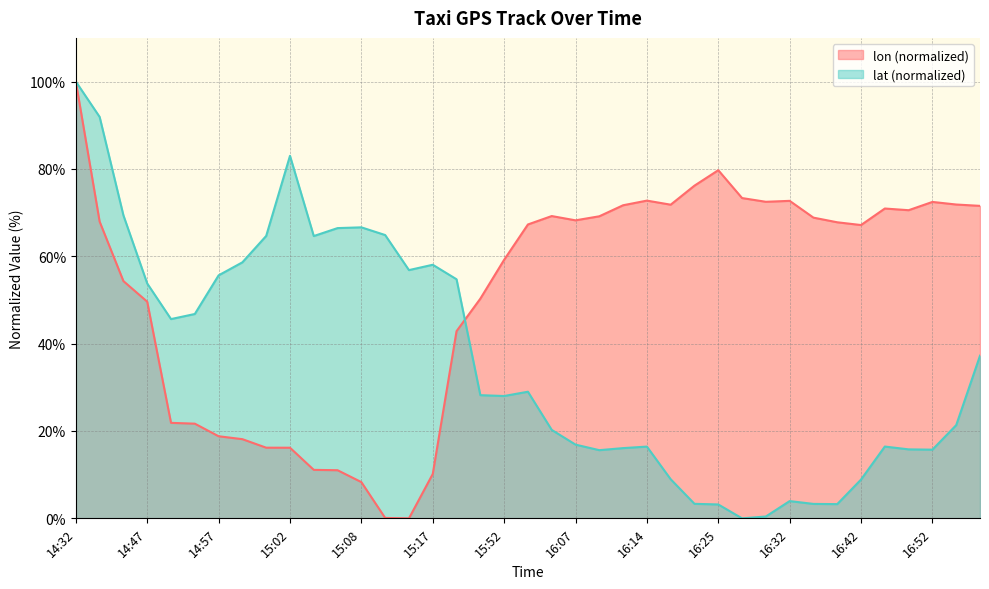

How many values in lon are above zero?

38